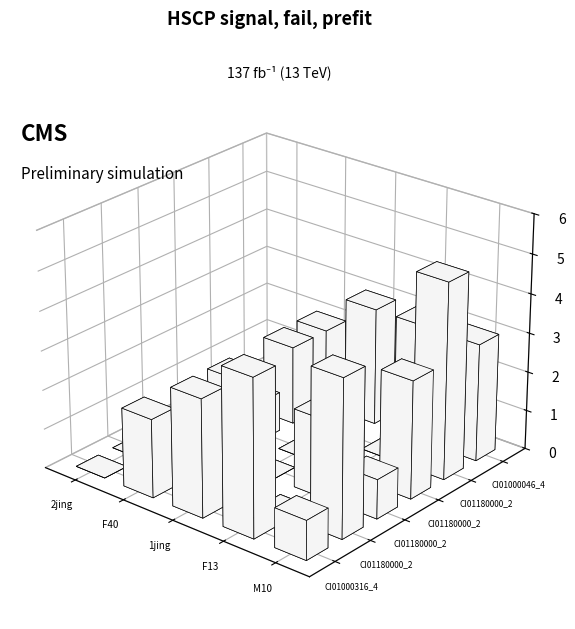

Reading right to left, list all the values displayed in this chart.

CI01000316_459942_460153.A: 1	4	3	2	0
CI01180000_2511887_2512199.A: 4	0	3	1	0
CI01180000_2512403_2512737.A: 1	2	0	0	0
CI01180000_2512403_2512737.B: 3	0	0	1	0
CI01180000_2511887_2512199.B: 5	0	0	2	0
CI01000046_472435_472569.A: 3	3	3	2	0